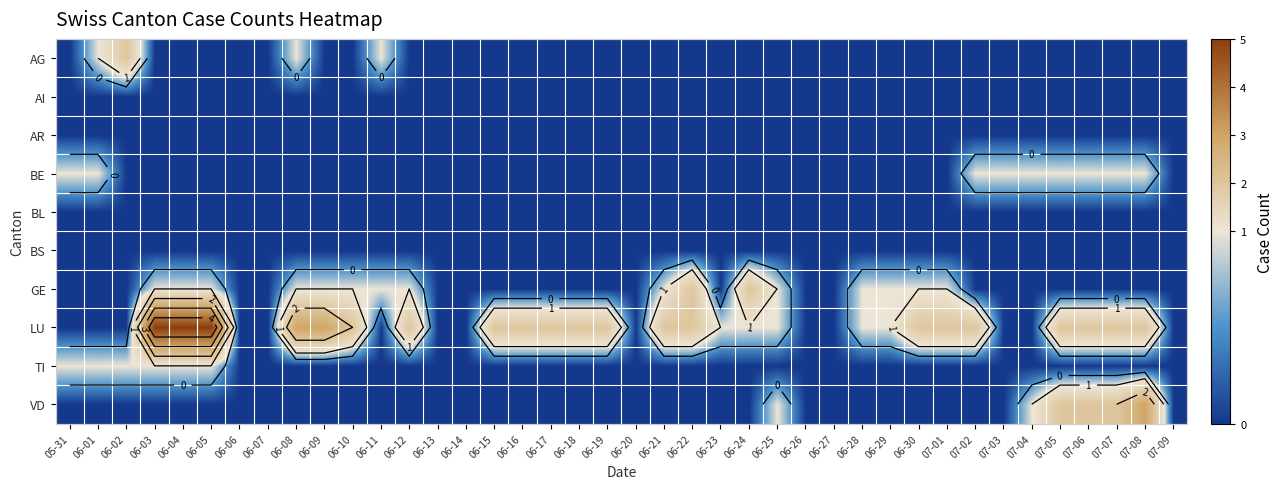

Is it true that BS equals 0 at 06-06?

True